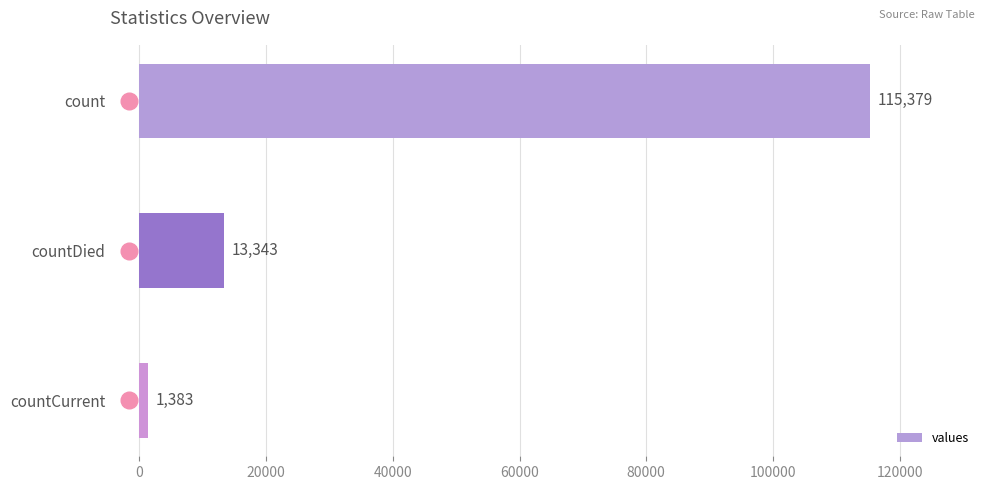

Count the values in the range 1383 to 115379.

3